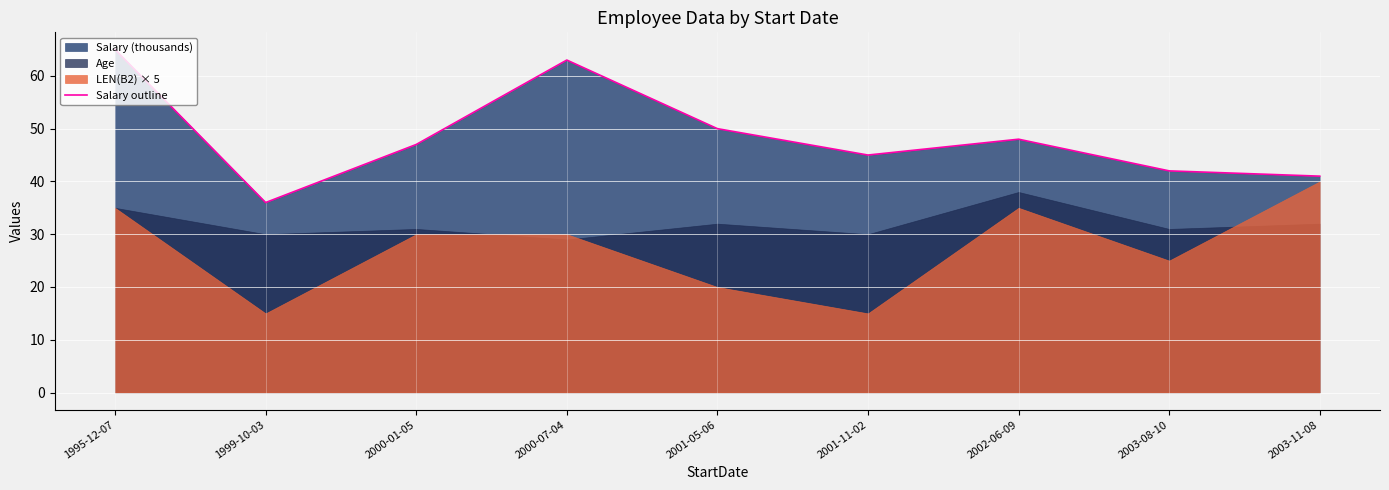

At which category does the data reach its first local valley?

1999-10-03